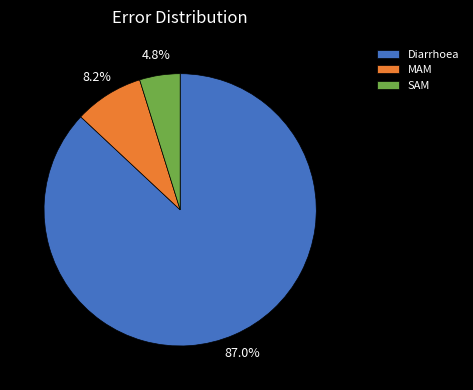

To the nearest percent, what is the average slice percentage?

33%